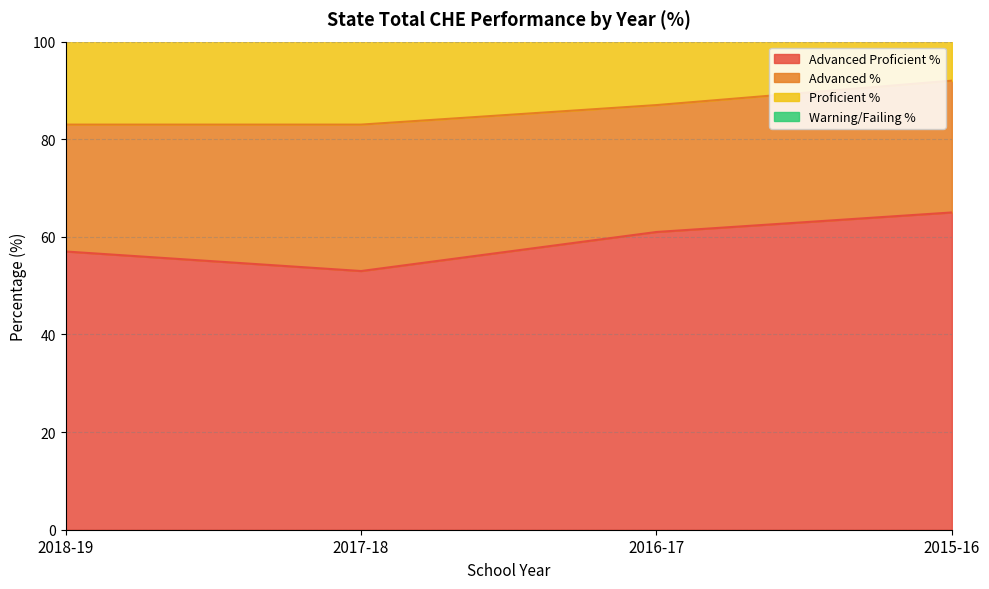

Is the value of Proficient % at 2016-17 greater than the value of Advanced Proficient % at 2017-18?

Yes